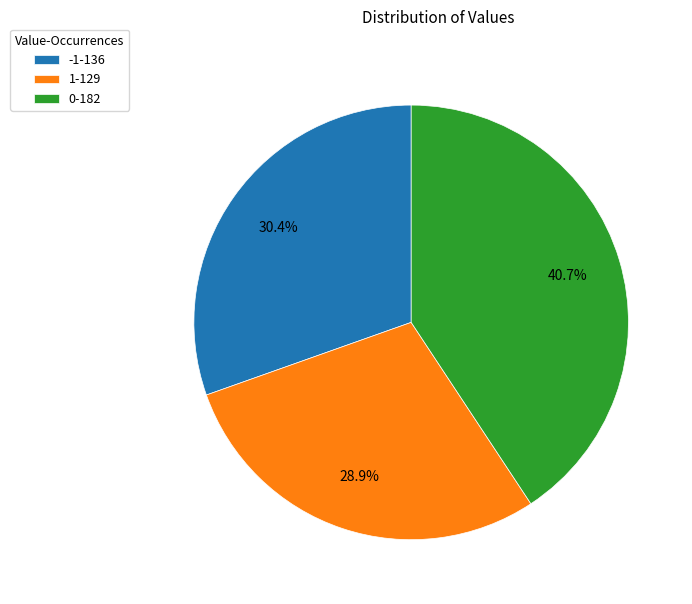

Is it true that 1 is 22% of the pie?

False